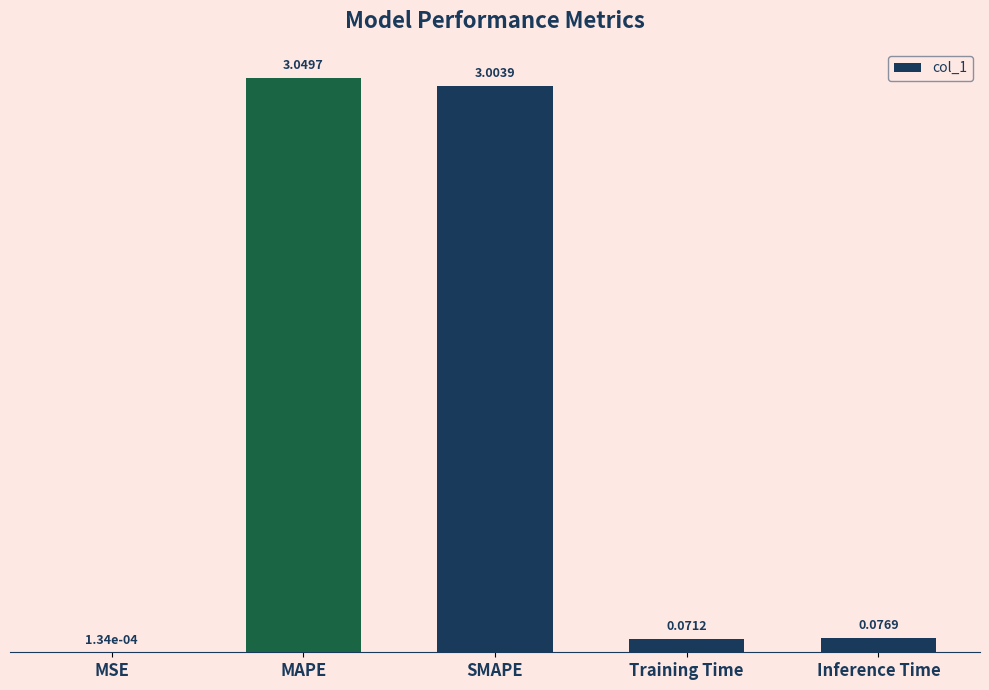

What is the sum of the values at Inference Time and SMAPE?

3.1